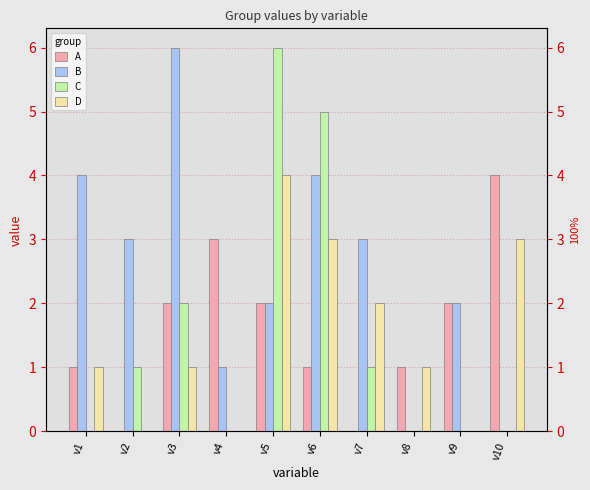

How many data points in C are above 1?

3